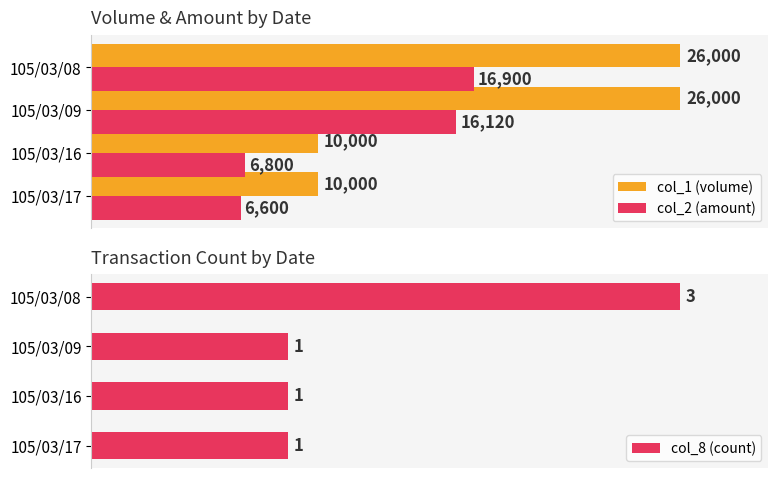

What is the sum of all col_8 (count) values?

6